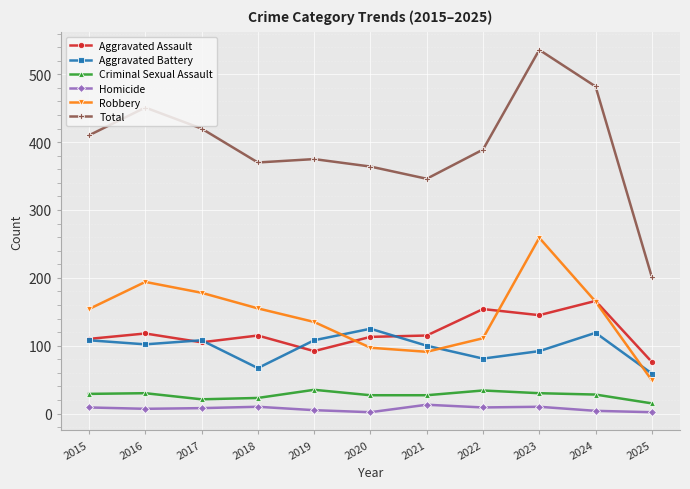

What is the sum of all Criminal Sexual Assault values?

299